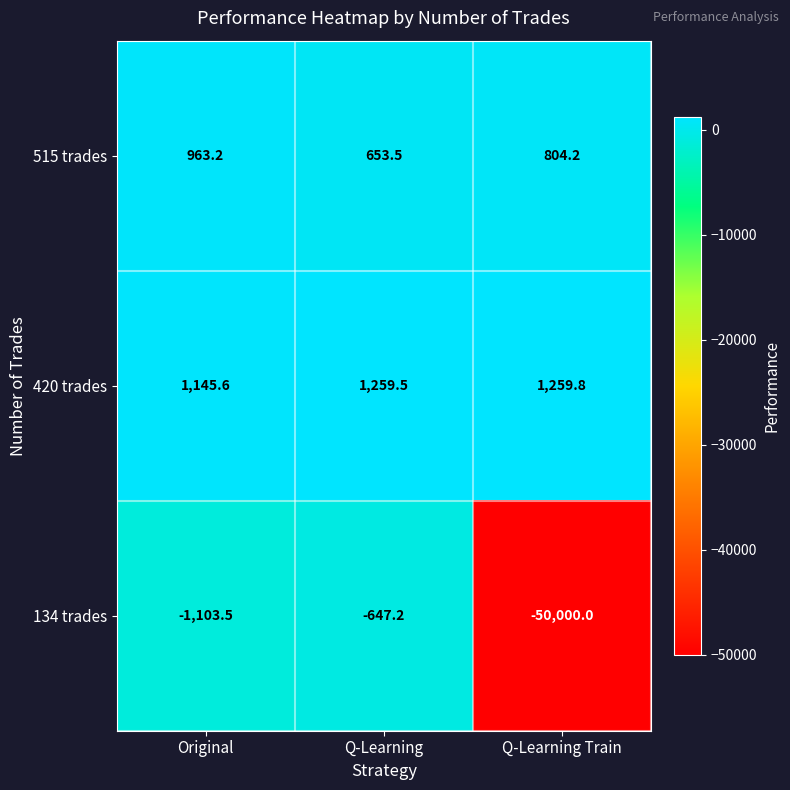

What is the spread (max minus min) of values at Q-Learning Train?

51259.8